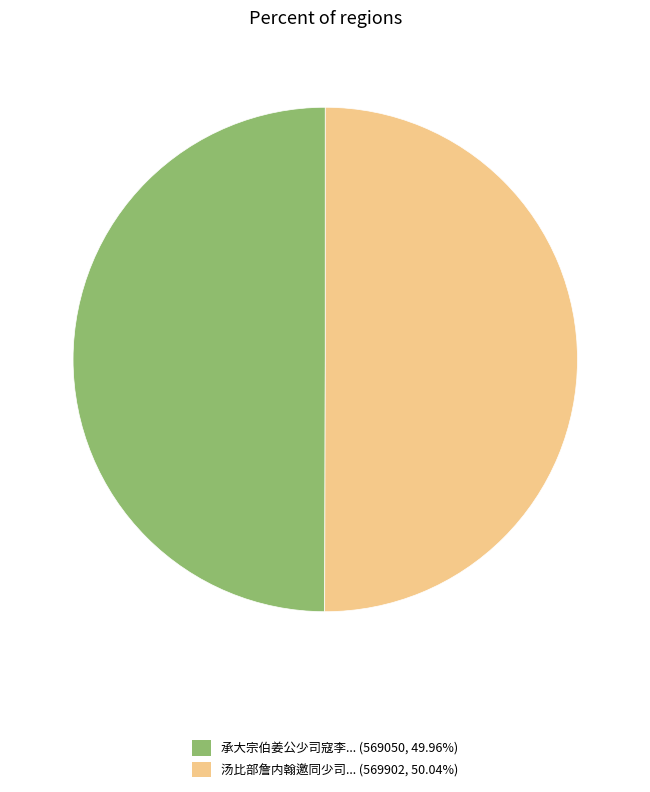

To the nearest percent, what is the average slice percentage?

50%